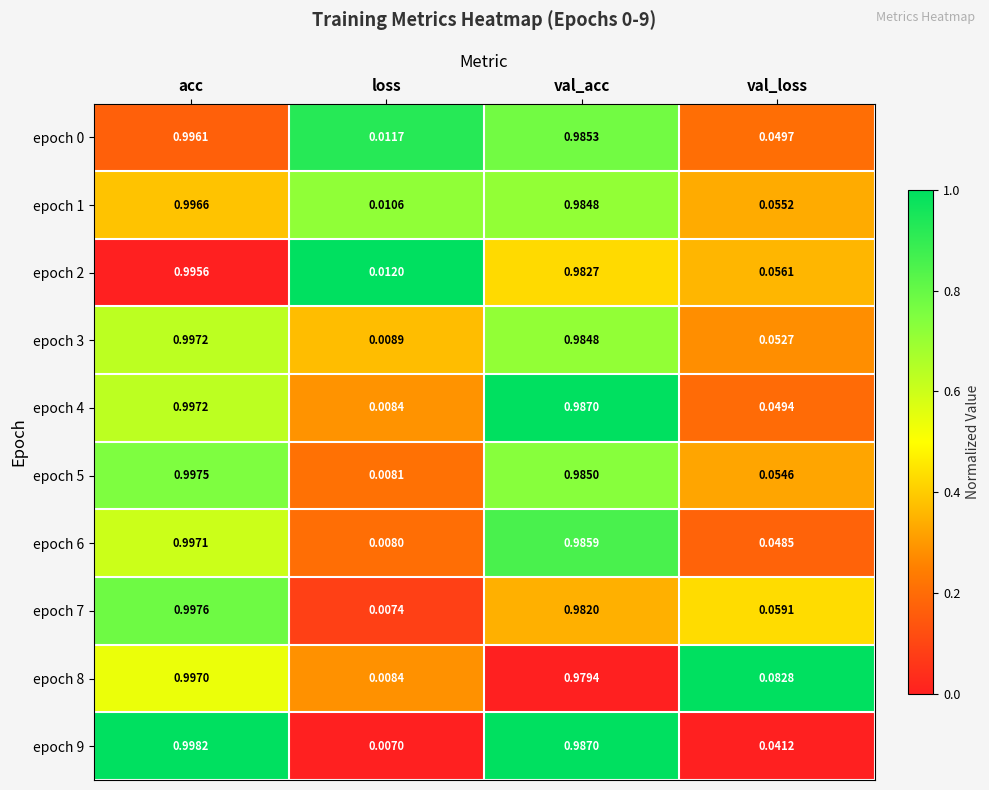

Which series has the largest total across all categories?

epoch 8